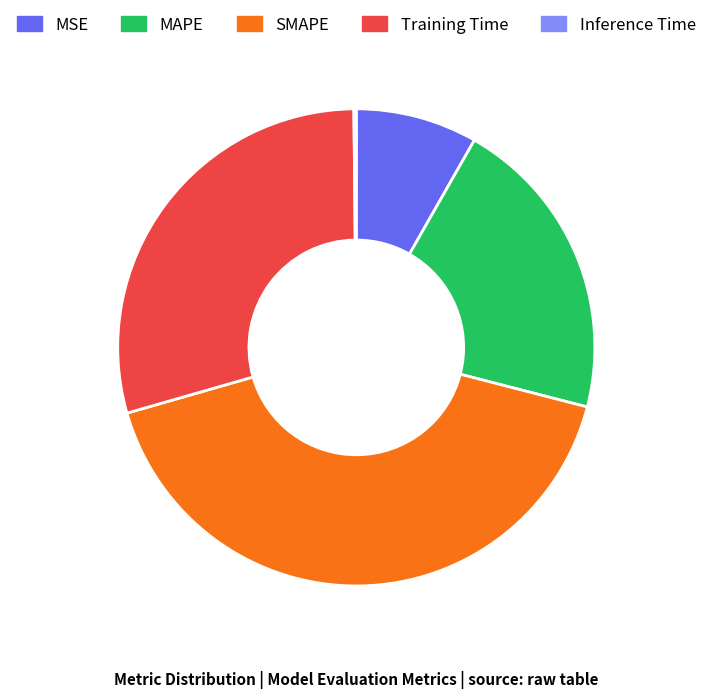

Which category has the biggest portion of the pie?

SMAPE